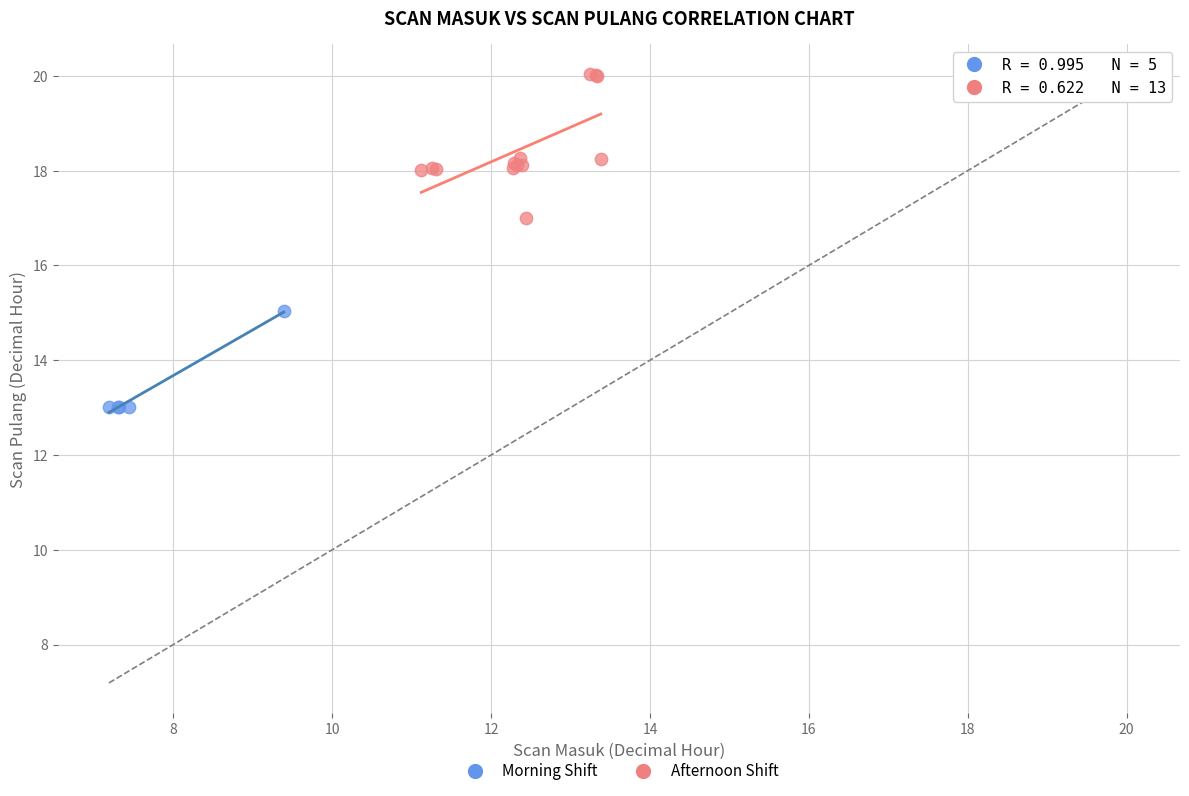

Which series contains the highest Y value?

Afternoon Shift